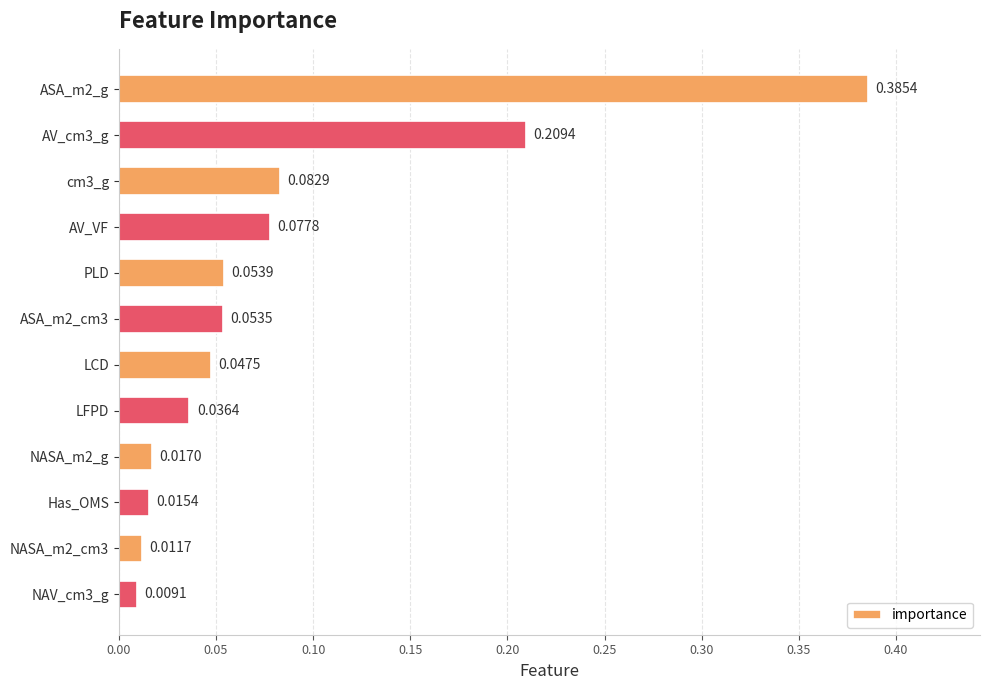

At which label is the value closest to 0?

NAV_cm3_g